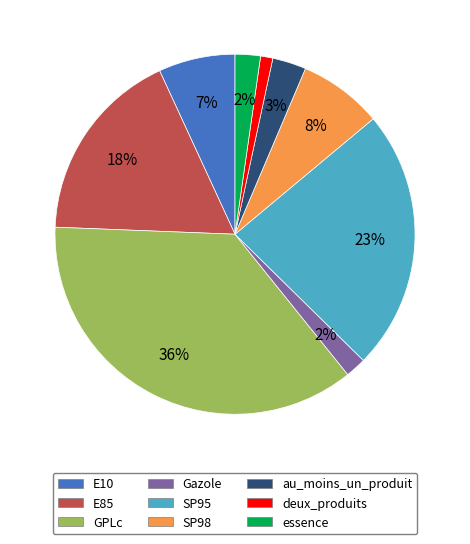

To the nearest percent, what is the average slice percentage?

11%